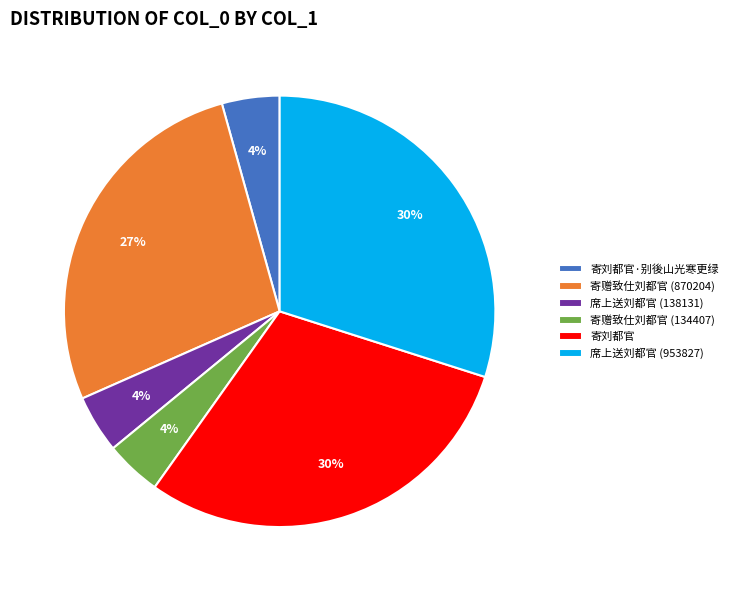

To the nearest percent, what is the difference between the largest and smallest slice percentages?

26%